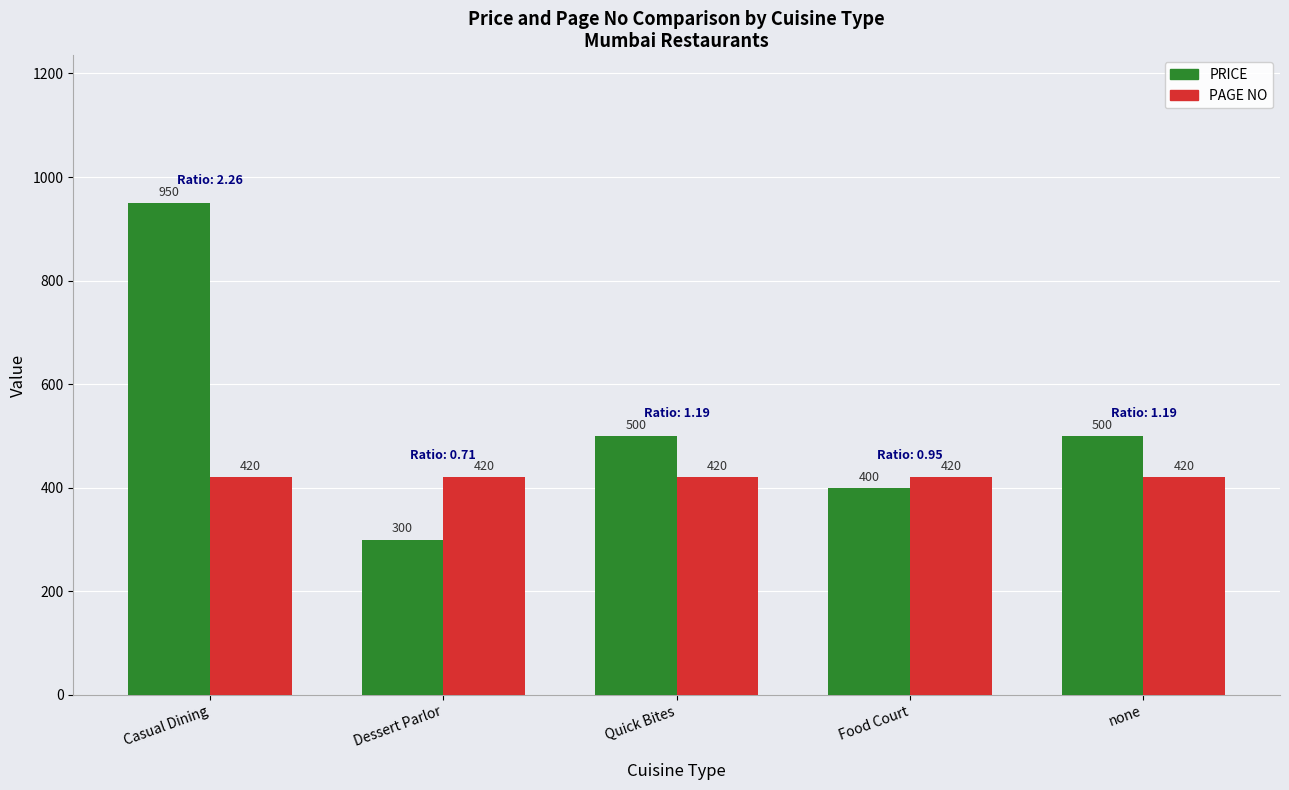

How many PRICE values are between 400 and 500?

3